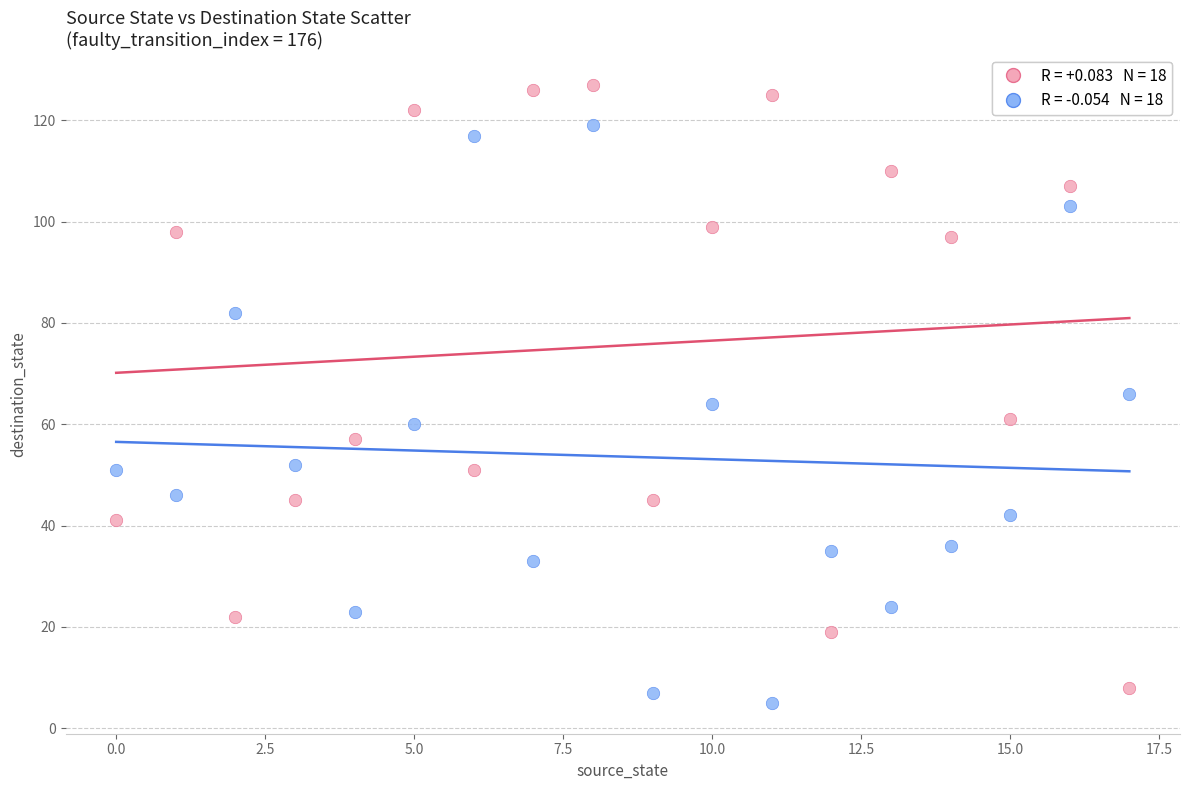

Across all data points, what is the range of Y values (max minus min)?

122